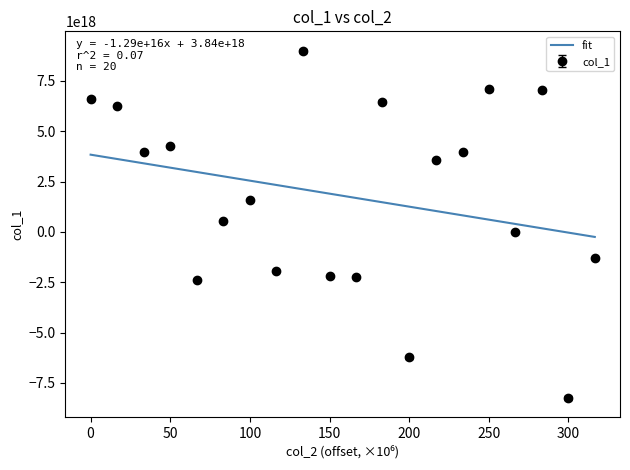

Does the chart have visible grid lines?

No